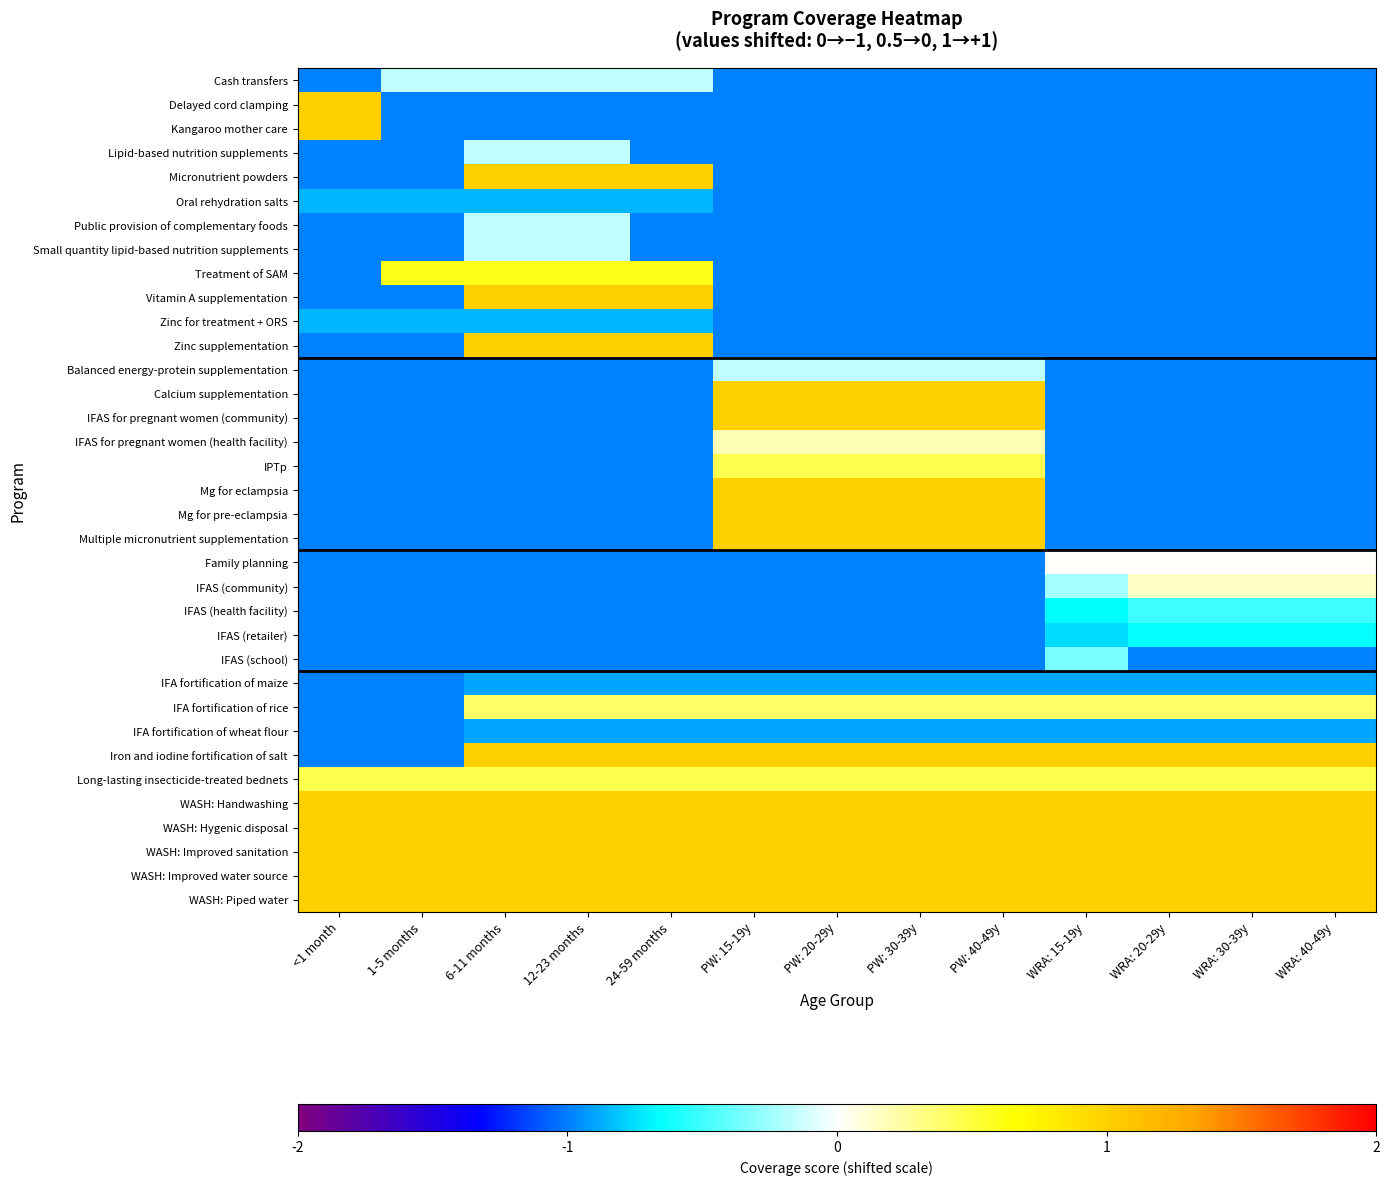

Which label corresponds to the smallest value in the chart?

<1 month